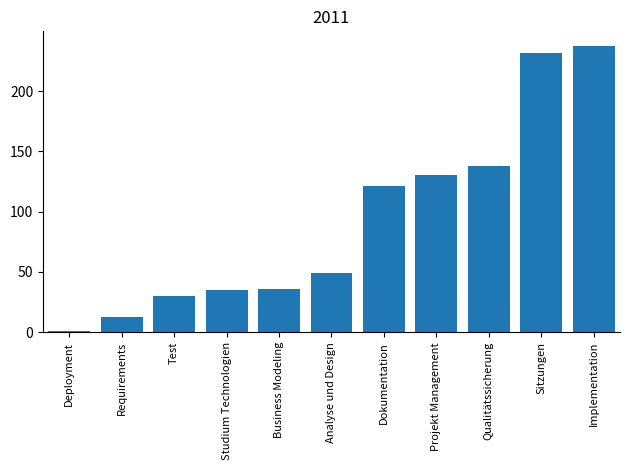

What is the sum of all values?

1023.0